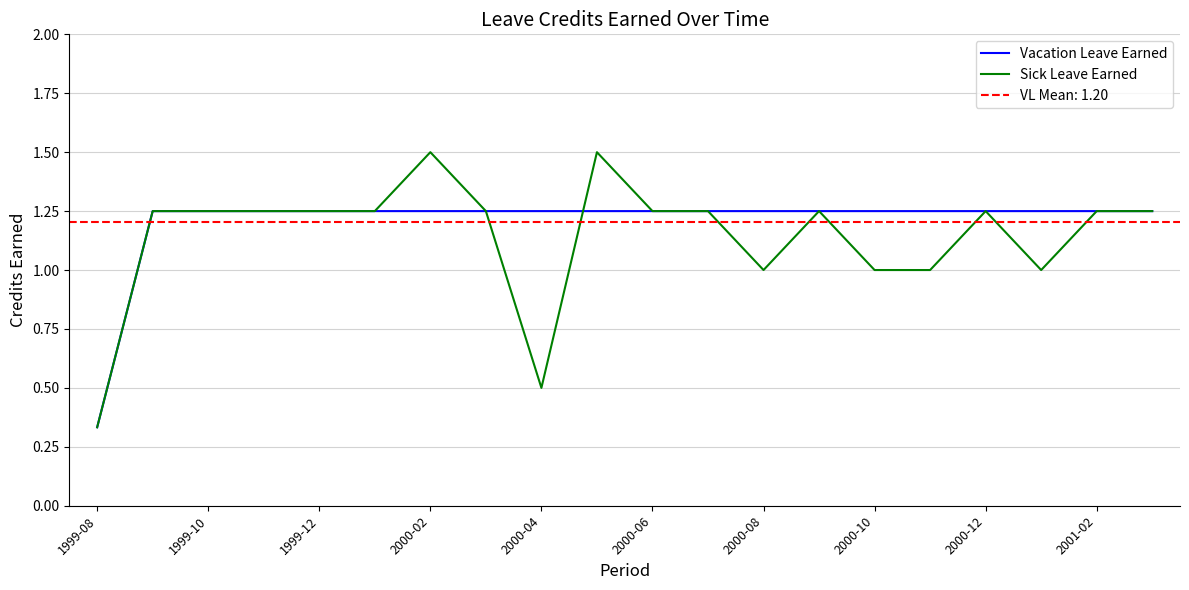

The value of Vacation Leave Earned at 2001-02 is 0.5. True or false?

False